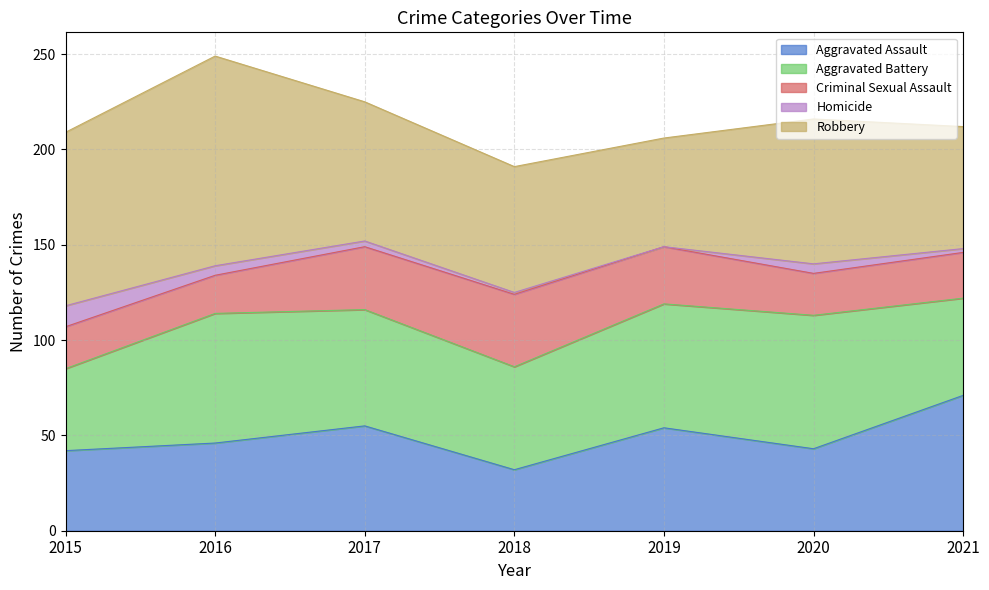

At which category does the chart reach its peak across all series?

2016